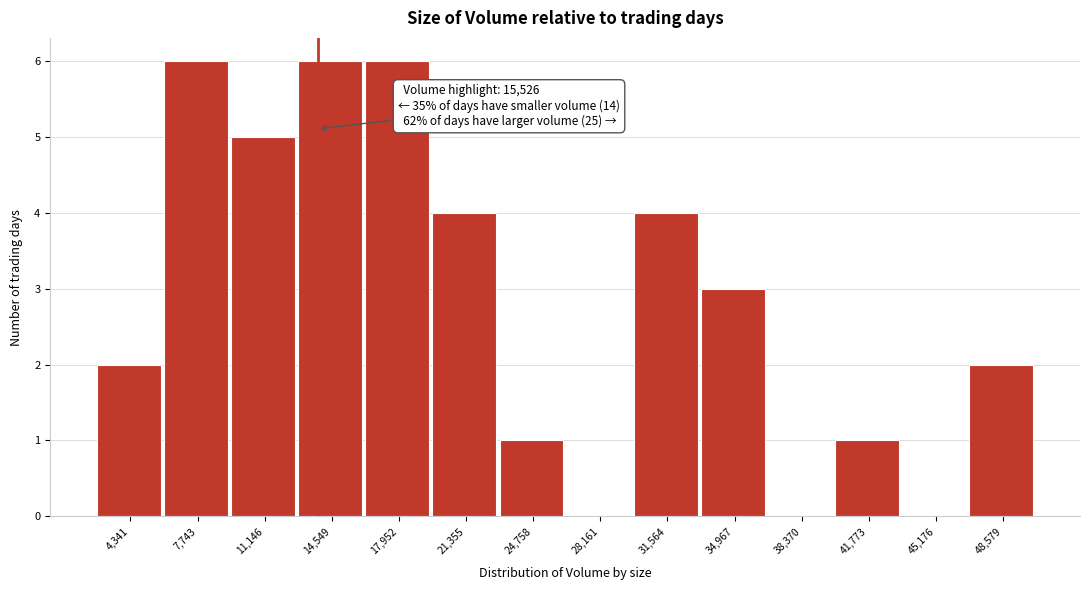

Reading left to right, extract all data points from this chart.

4,341=2	7,743=6	11,146=5	14,549=6	17,952=6	21,355=4	24,758=1	28,161=0	31,564=4	34,967=3	38,370=0	41,773=1	45,176=0	48,579=2